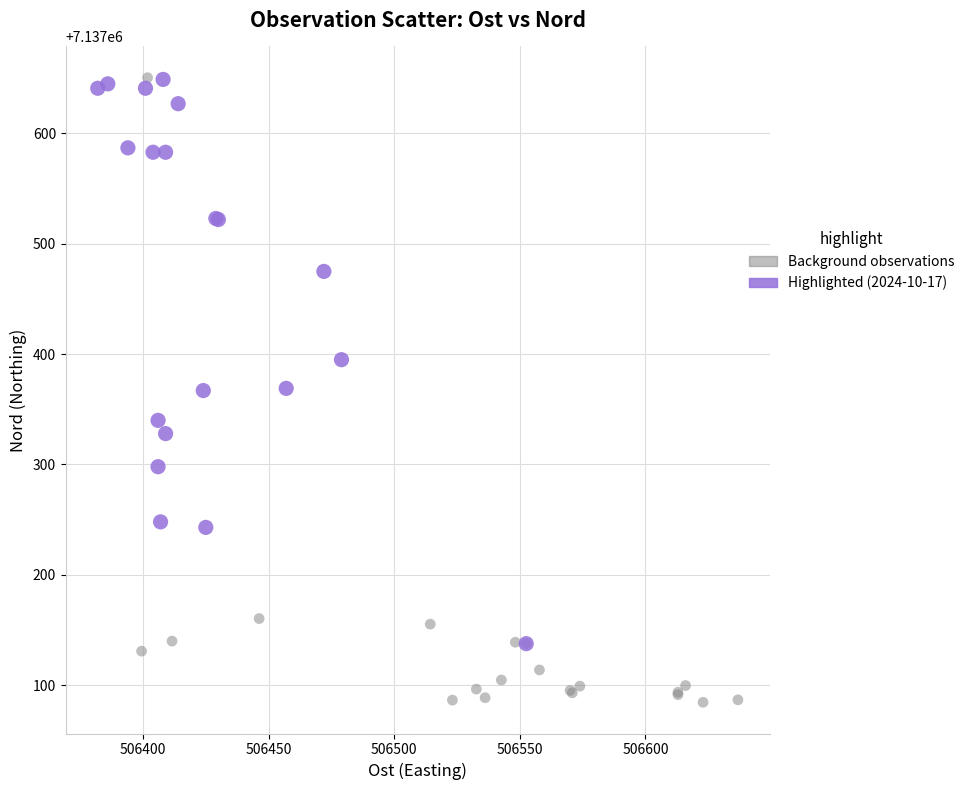

Which series has the widest spread of Y values?

Background observations